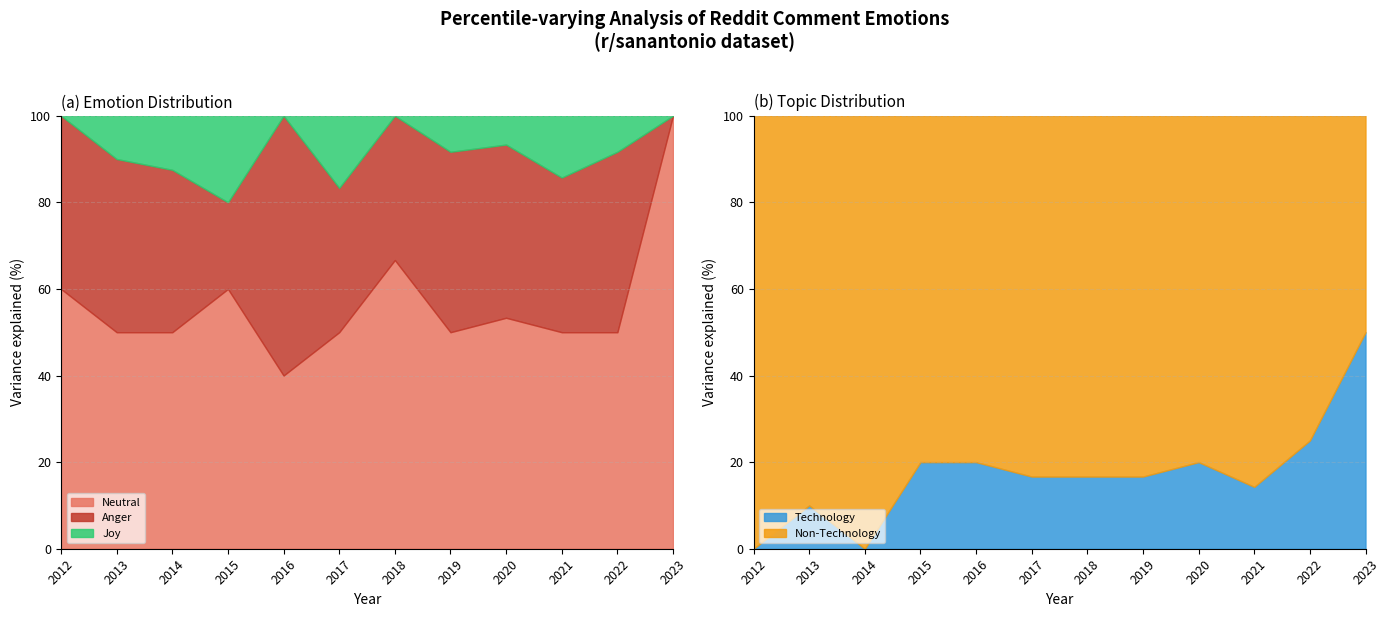

At which label does Neutral reach its peak?

2023